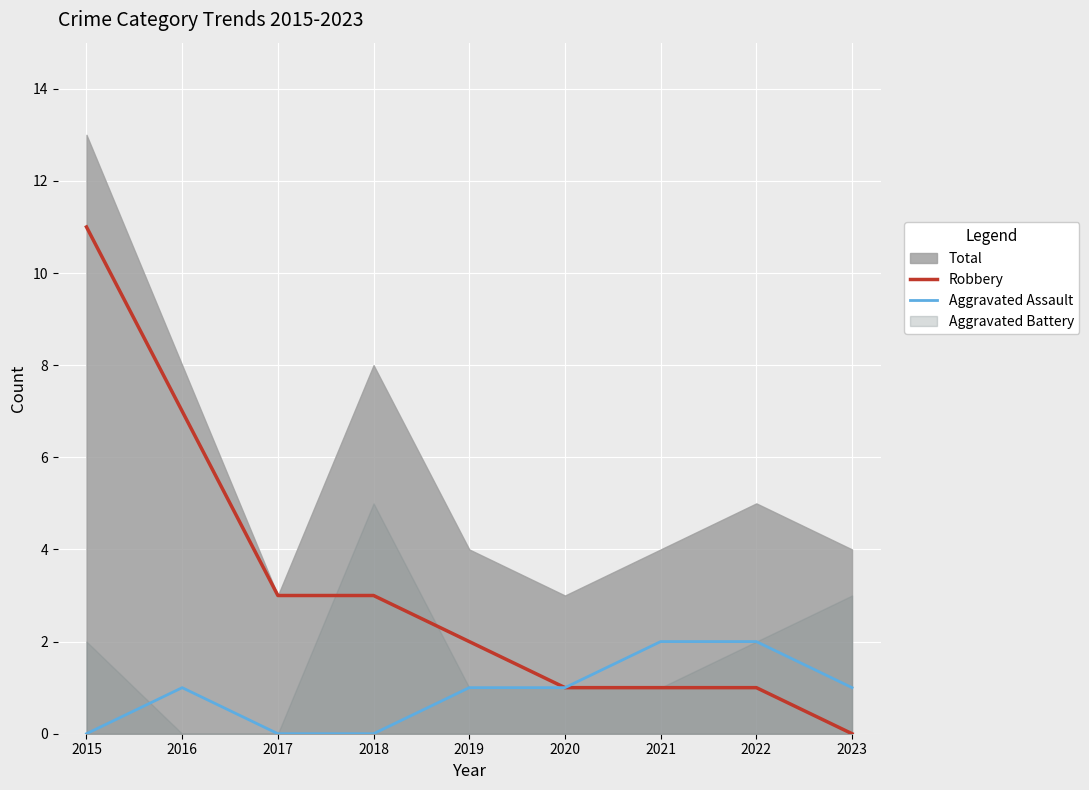

Which series changed the most between 2016 and 2017?

Robbery